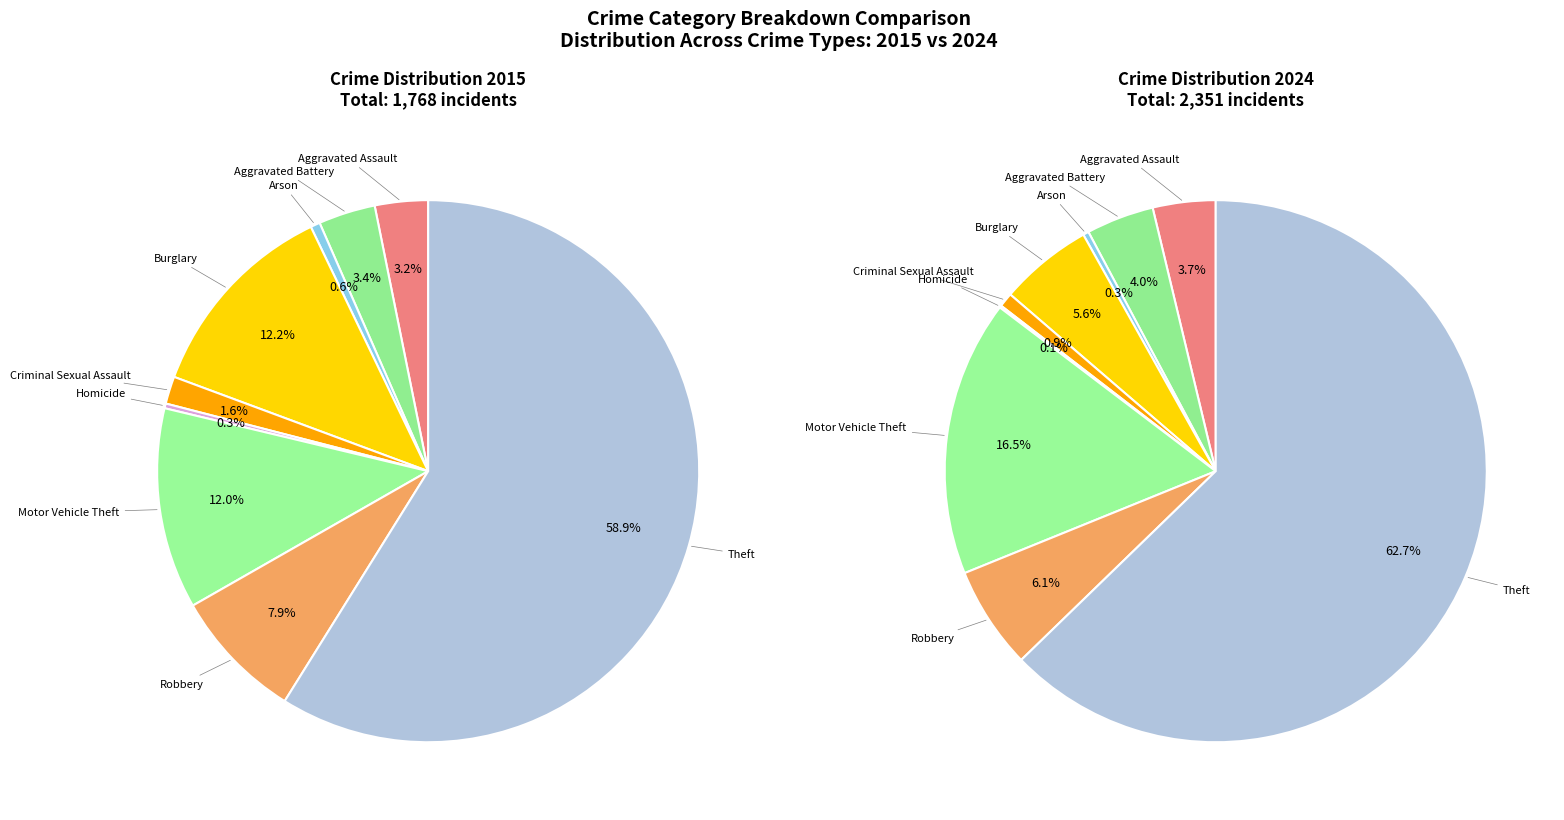

What percentage is the Aggravated Battery slice, to the nearest percent?

3%